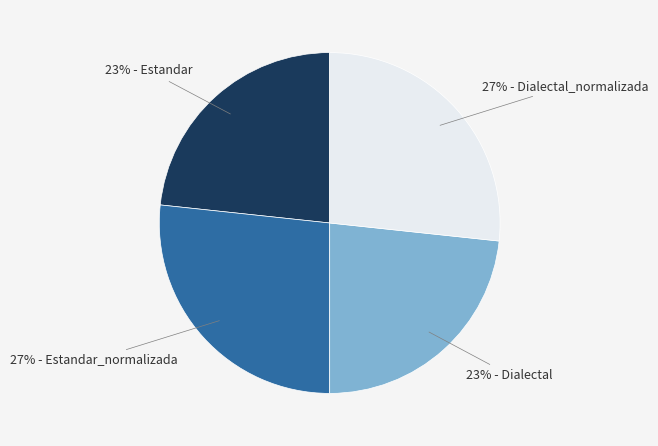

True or false: 23% - Estandar accounts for 30% of the total.

False